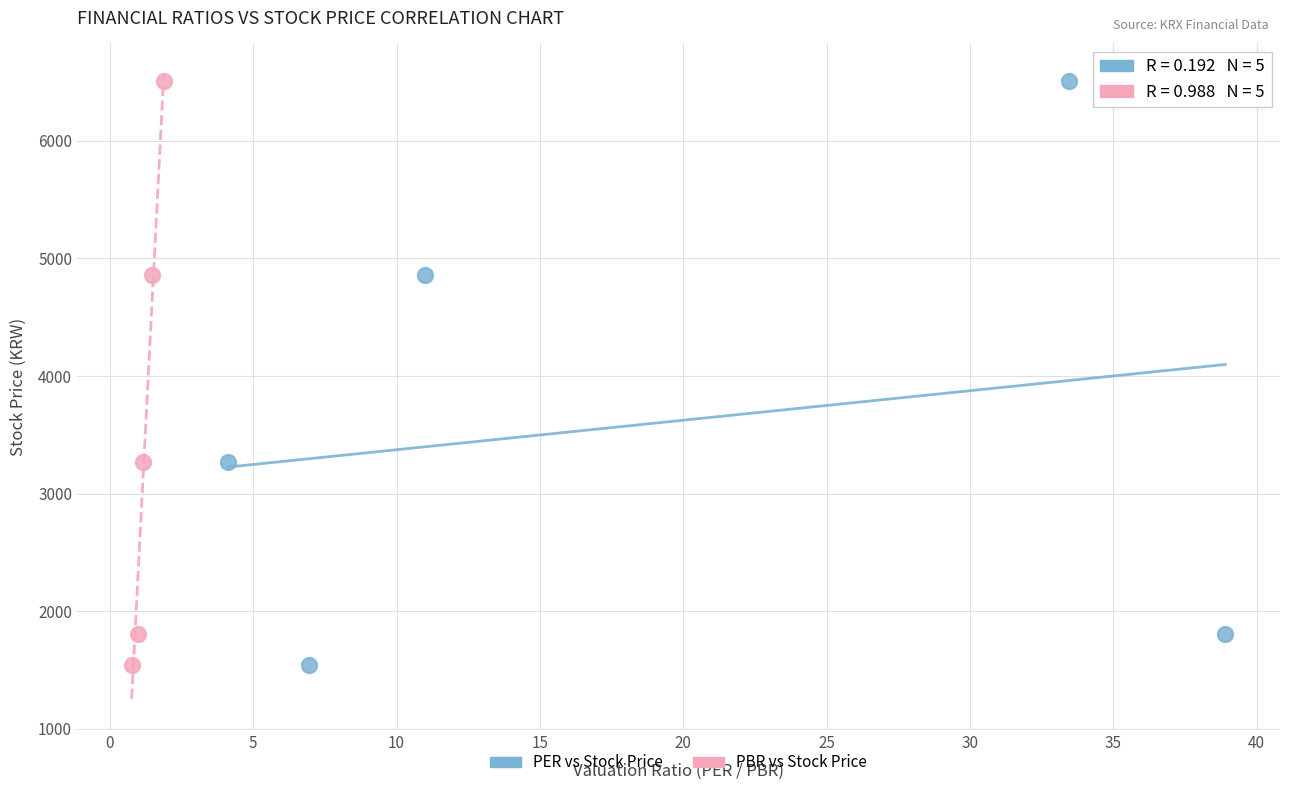

What are all the series names shown in the legend?

PER vs Stock Price, PBR vs Stock Price